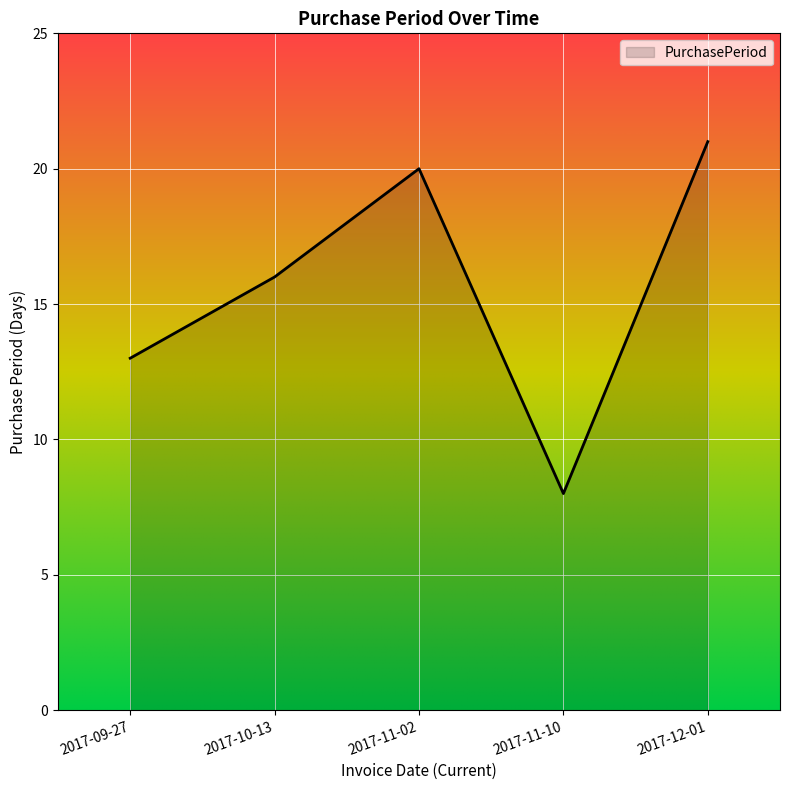

What position from the left is 2017-09-27?

1